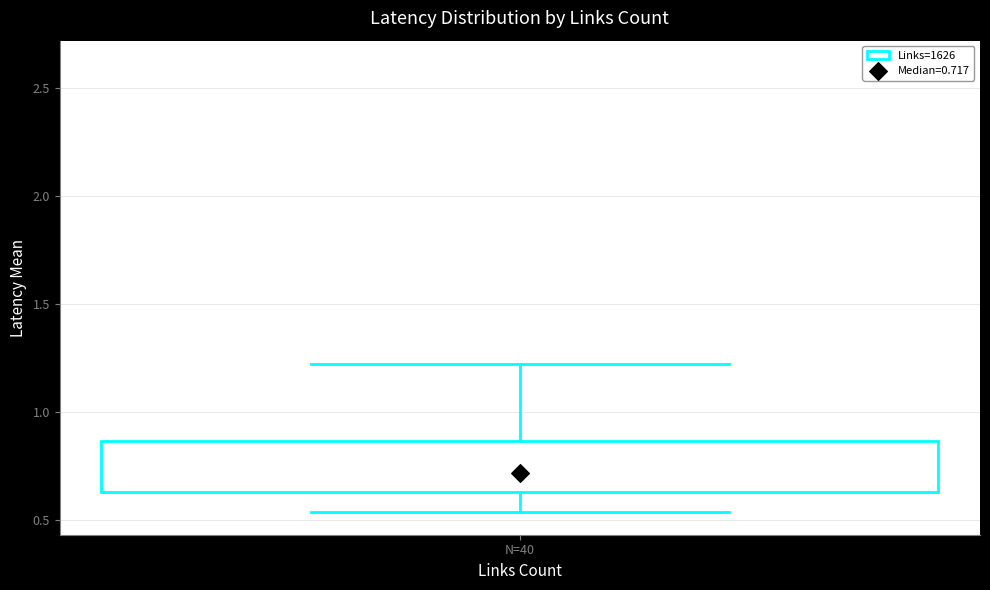

Read this box plot against the y-axis: the position of the median line, the range covered by the box, and the ends of both whiskers. The values are not printed on the chart, so give them approximately, as read against the axis.

median 0.70, box 0.65 to 0.85, whiskers 0.55 to 1.20